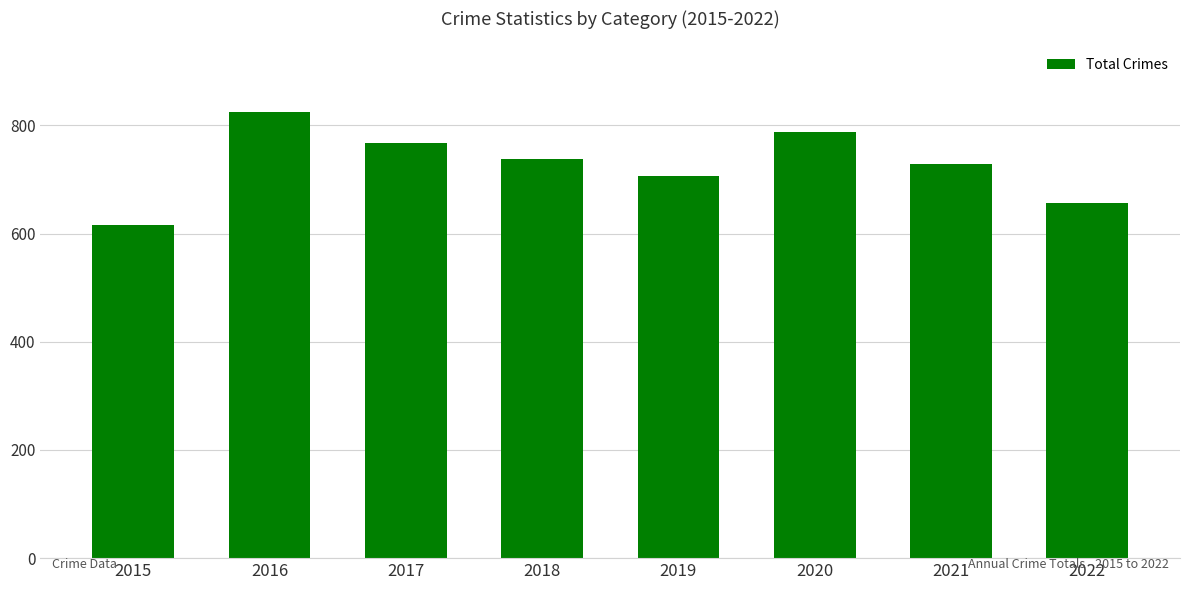

How many distinct data groups are displayed?

1